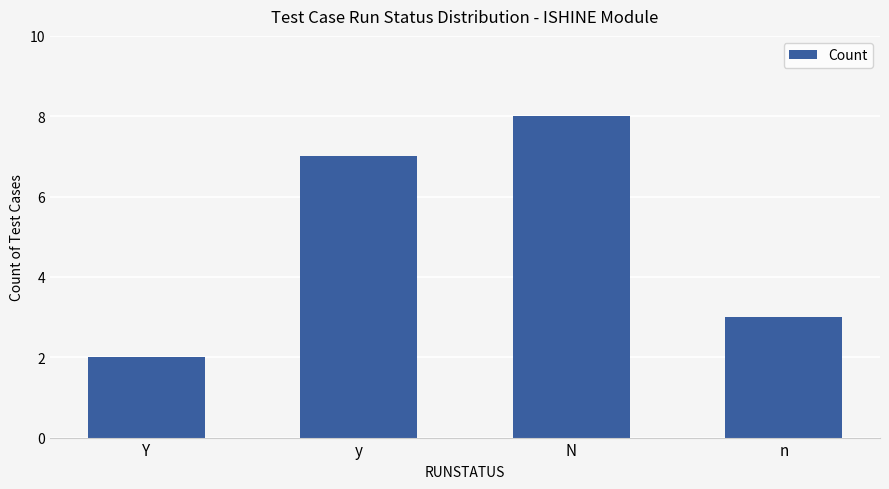

Is it true that the value at Y is 3?

False